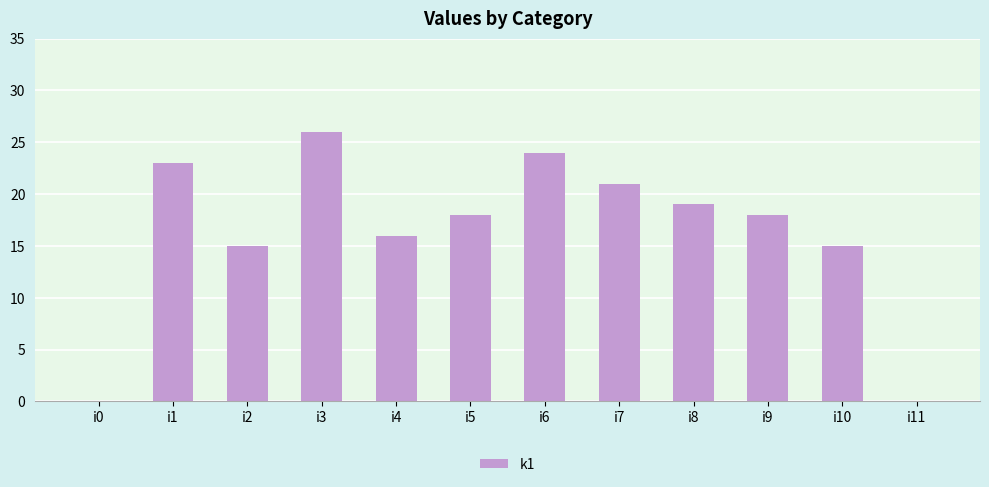

Which label corresponds to the largest value in the chart?

i3